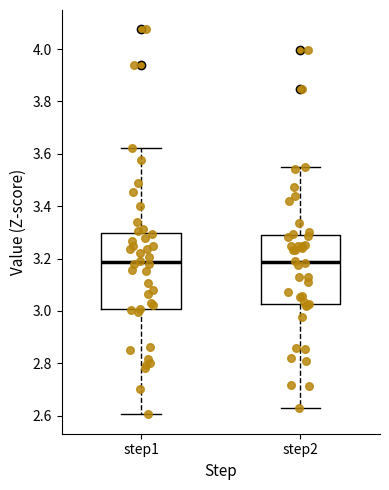

Which box is the tallest, from its lower edge to its upper edge?

step1